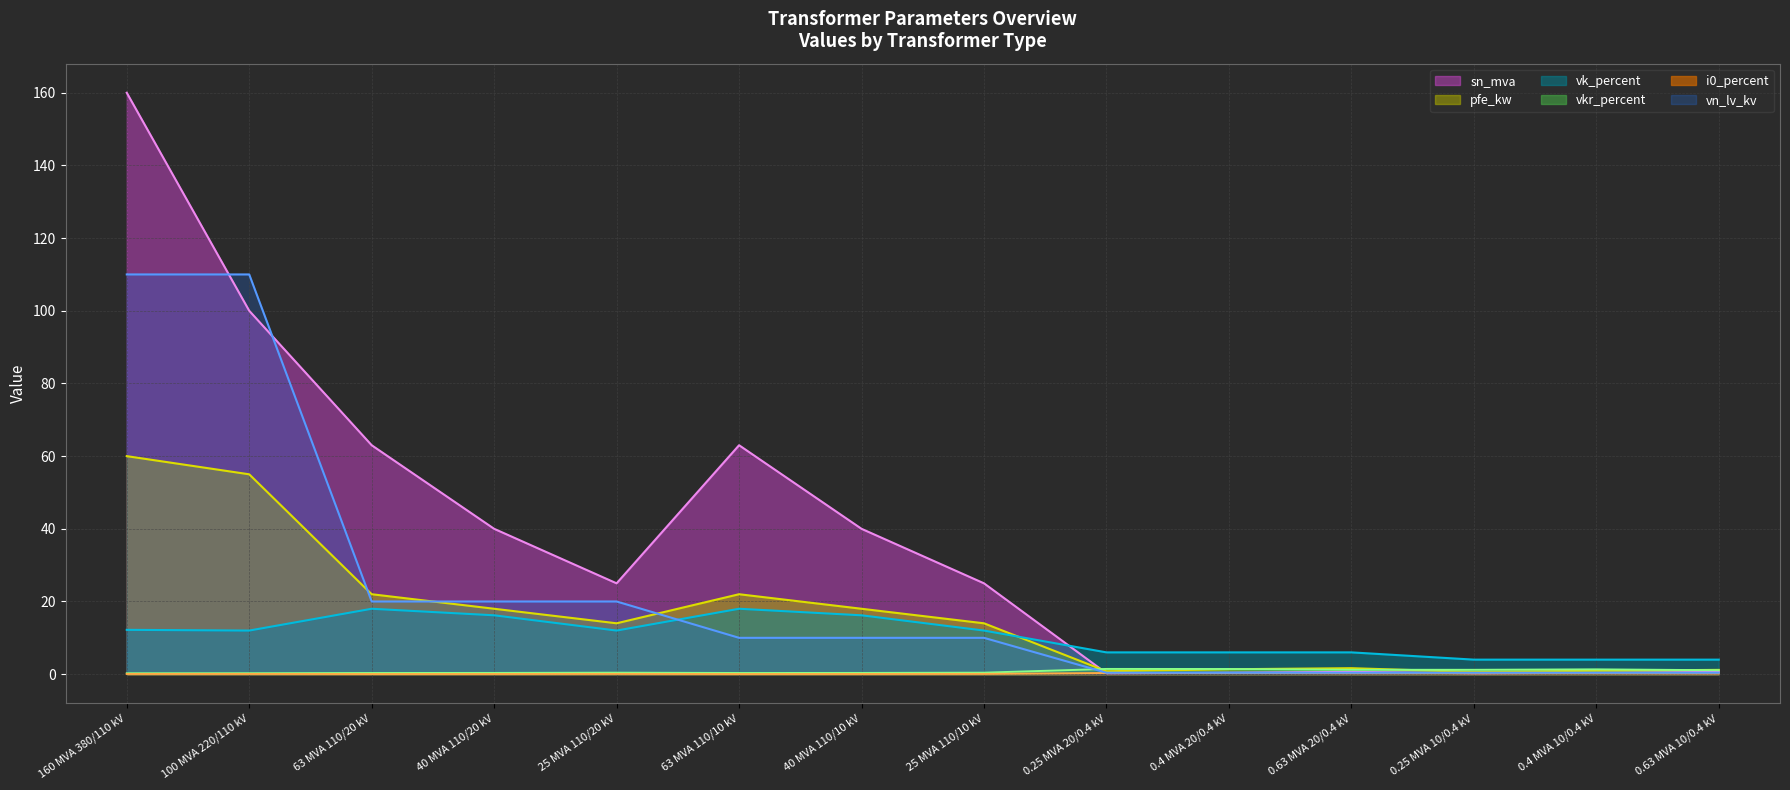

True or false: pfe_kw and vn_lv_kv intersect in this chart.

True